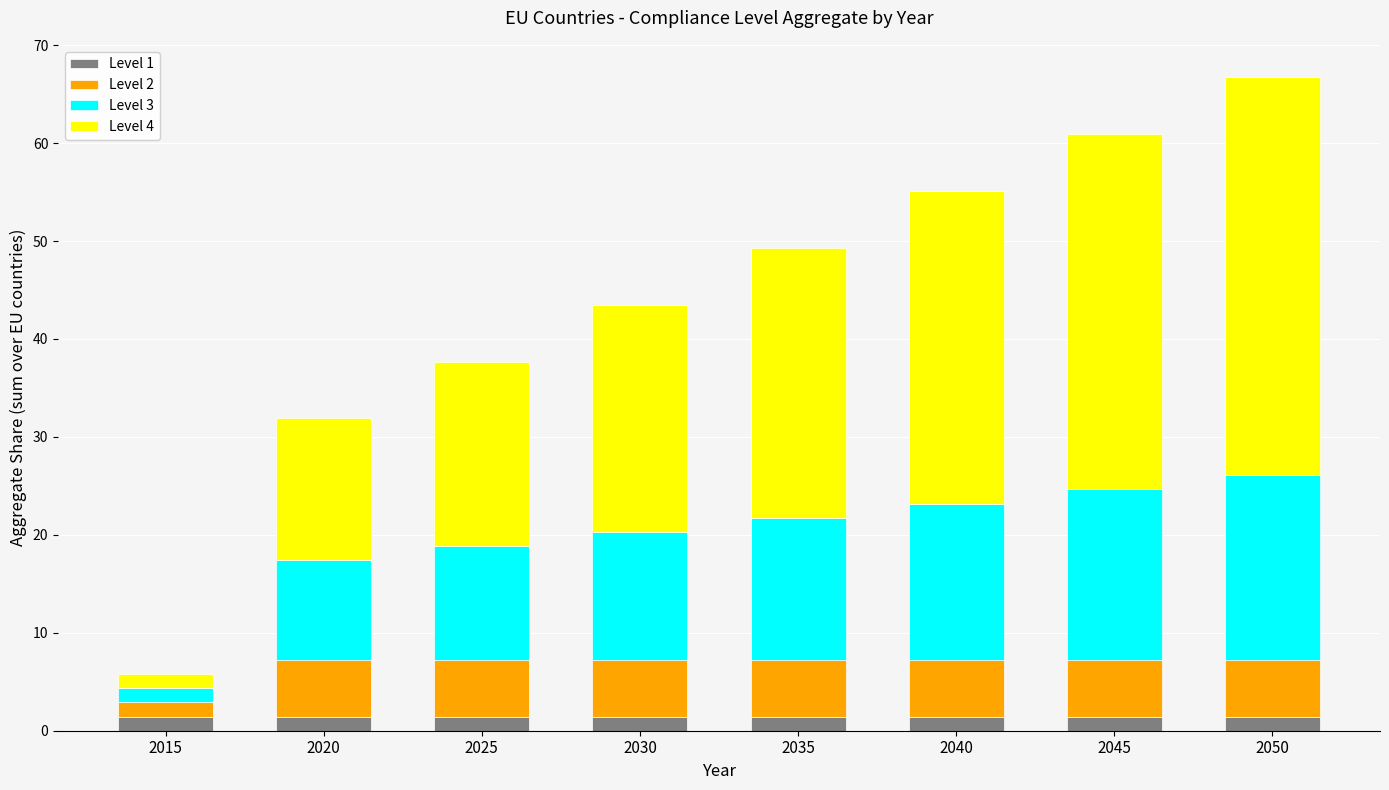

At which category is the sum across all series the highest?

2050